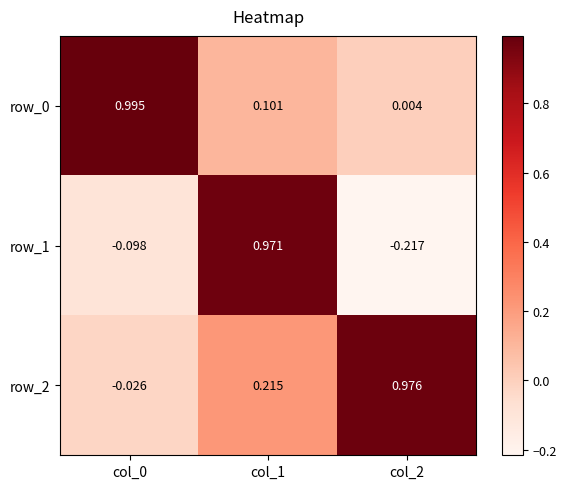

Is the value of row_2 at col_0 greater than the value of row_0 at col_0?

No